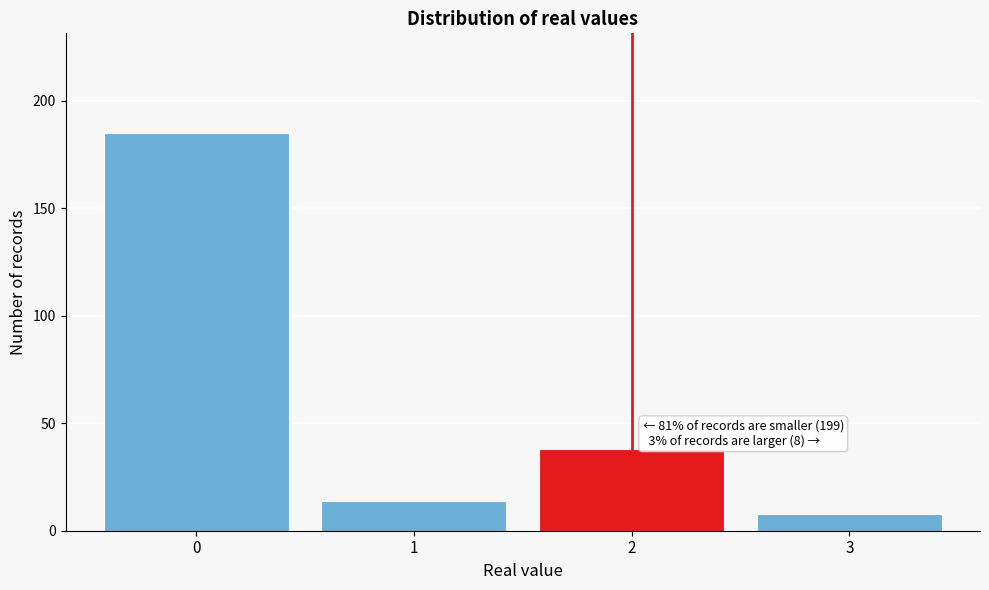

Which range on the x-axis has the tallest bar?

-0.5 to 0.5